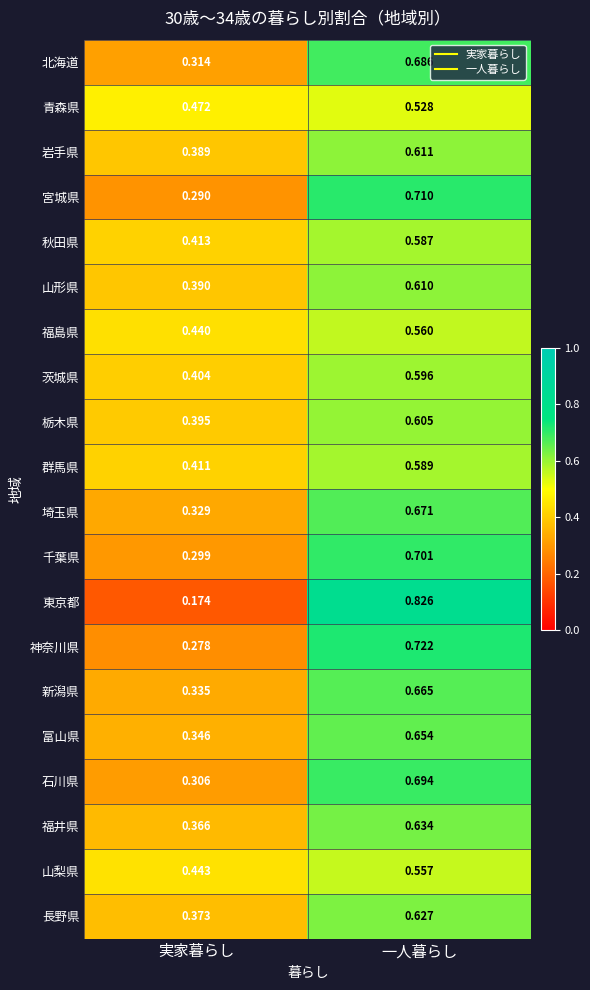

Rank the series at 一人暮らし from highest to lowest value.

東京都, 神奈川県, 宮城県, 千葉県, 石川県, 北海道, 埼玉県, 新潟県, 富山県, 福井県, 長野県, 岩手県, 山形県, 栃木県, 茨城県, 群馬県, 秋田県, 福島県, 山梨県, 青森県